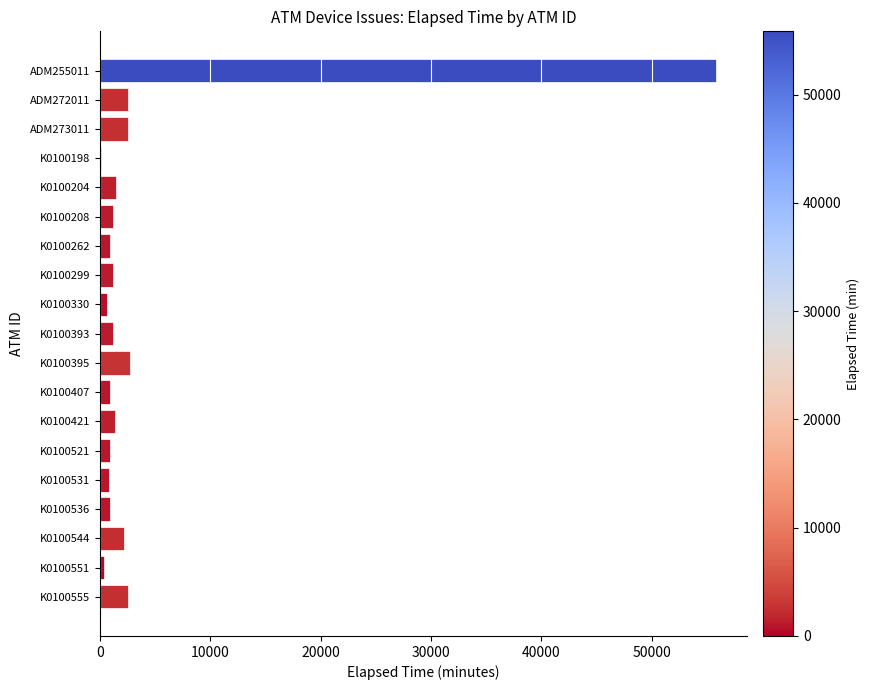

The value at K0100393 is 1214. True or false?

True